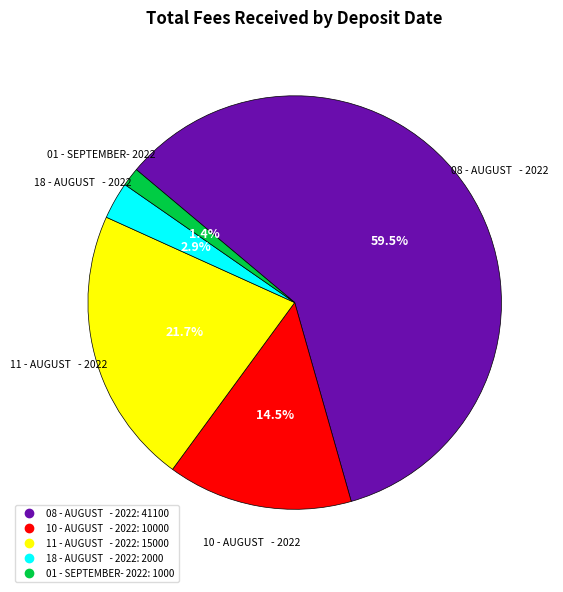

Which slice is the largest?

08 - AUGUST - 2022